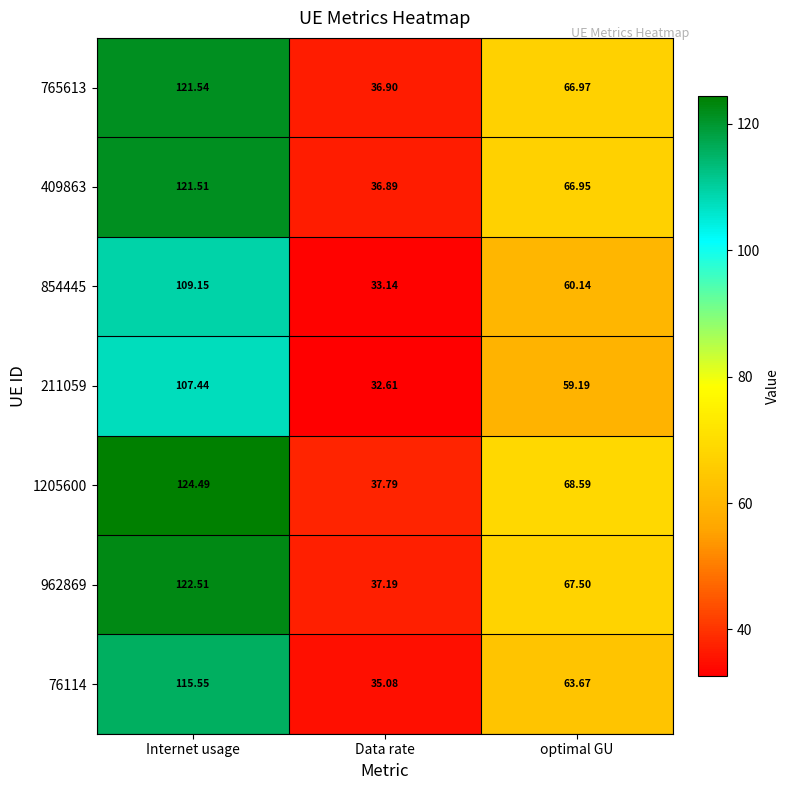

At which label does 409863 reach its peak?

Internet usage